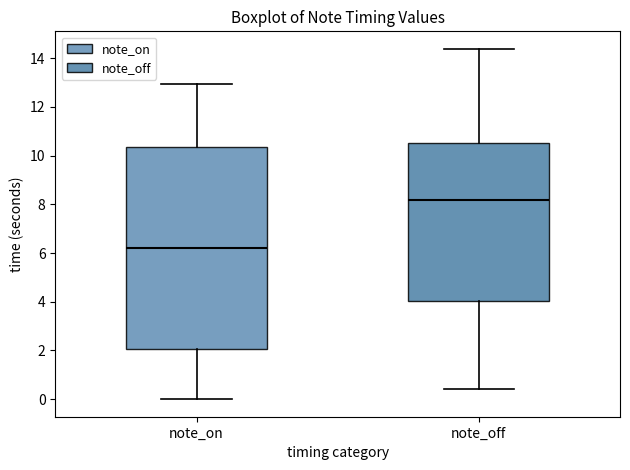

Reading left to right, transcribe this box plot: for each box, give where its median line is, the range the box spans, and where its two whiskers end, as read against the y-axis. The values are not printed on the chart, so give them approximately, as read against the axis.

note_on: median 6.2, box 2.0 to 10.4, whiskers 0.0 to 13.0
note_off: median 8.2, box 4.0 to 10.6, whiskers 0.4 to 14.4